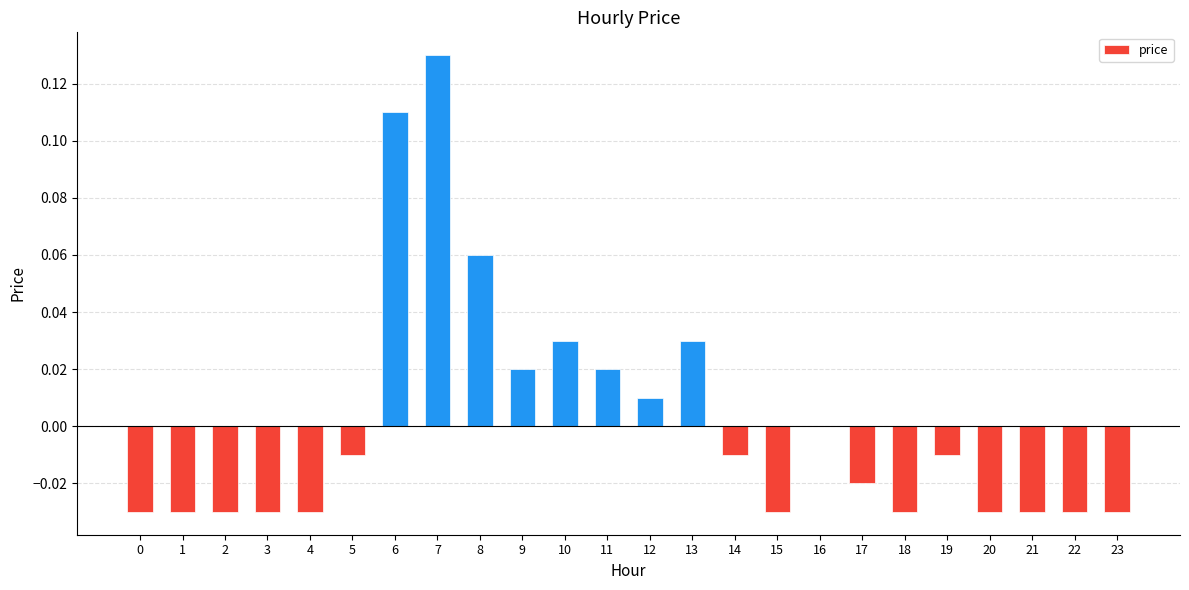

Which category has the highest value across all series?

7